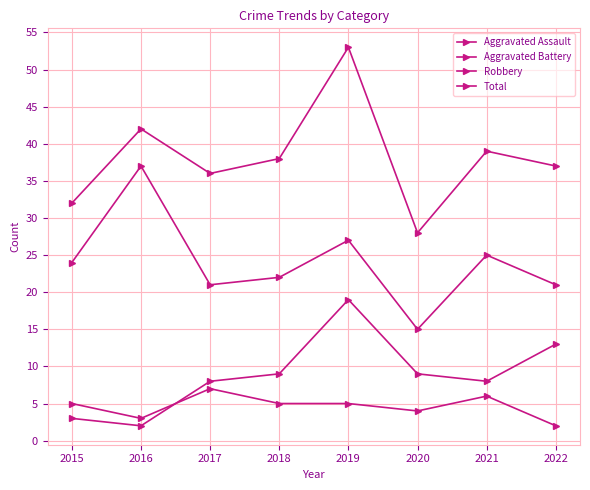

Where is the first local minimum for Robbery?

2017